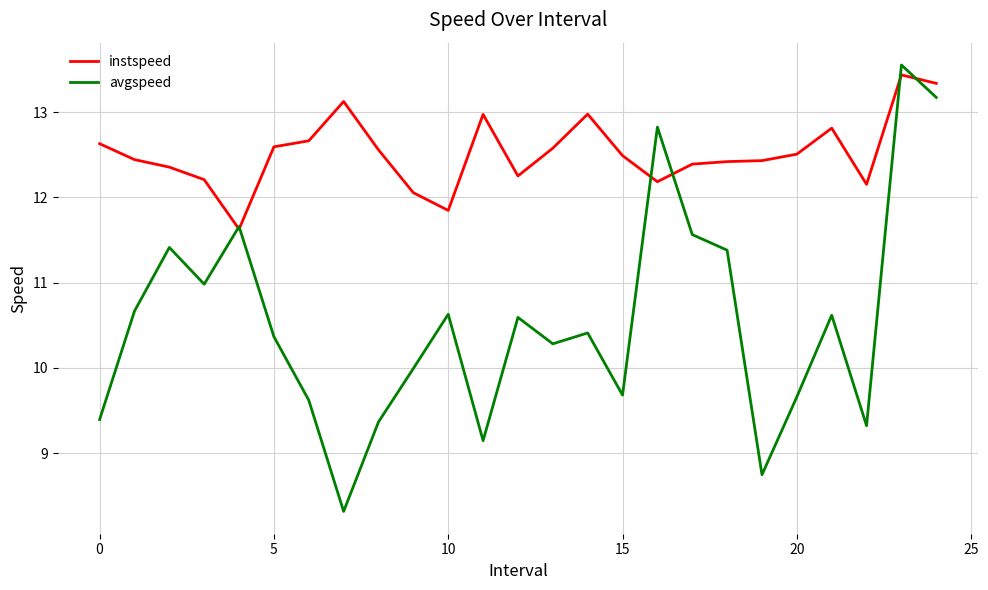

What is the minimum value for avgspeed?

8.3